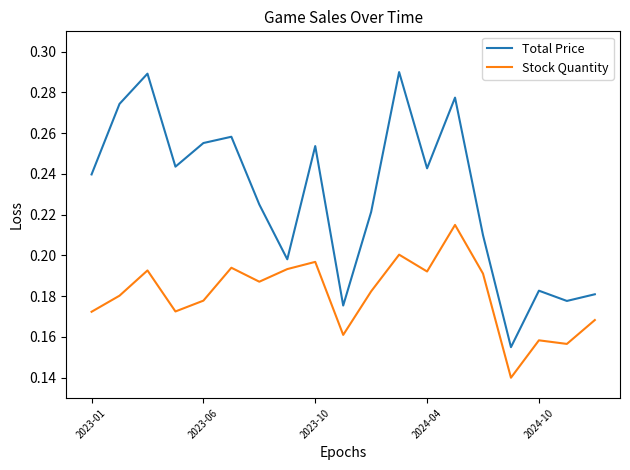

Which series has the largest range (max minus min)?

Total Price